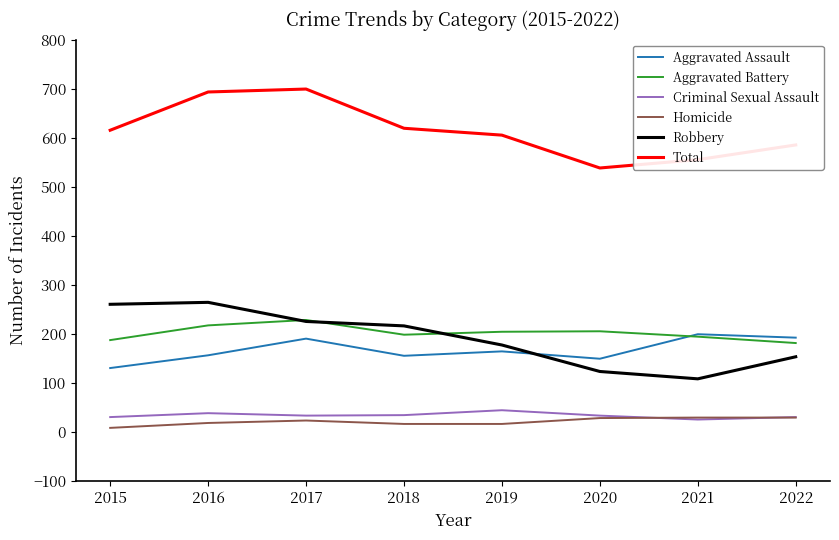

What is the lowest value of the Robbery series?

108